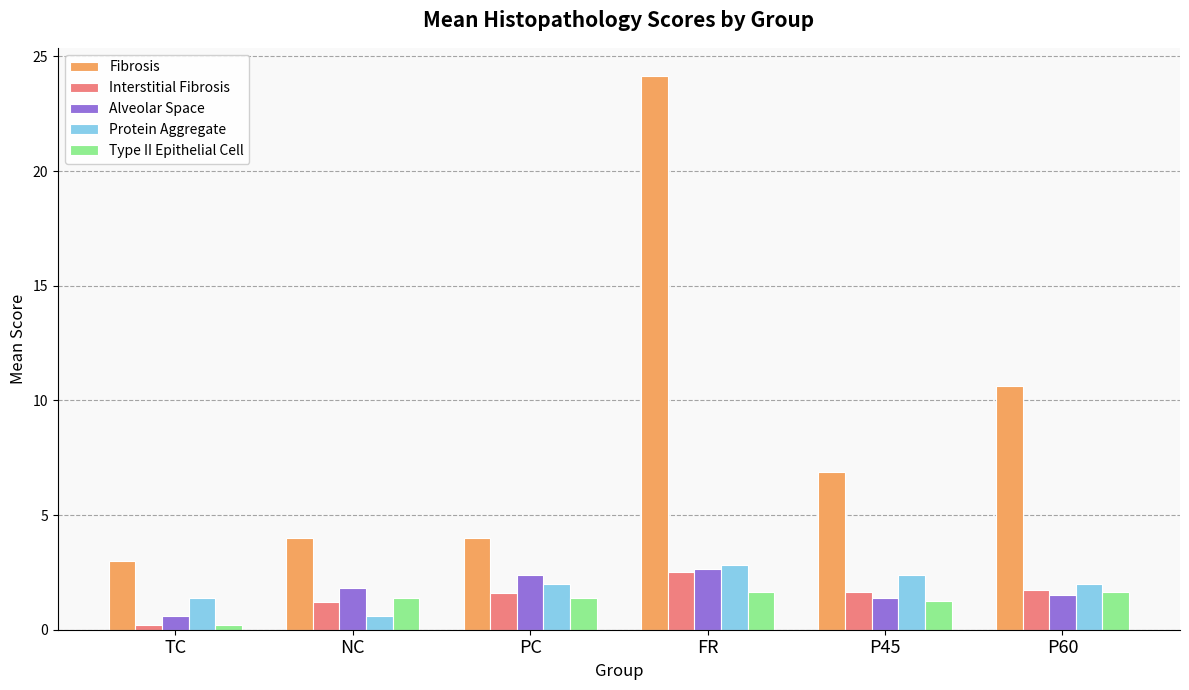

At which category is the sum across all series the highest?

FR